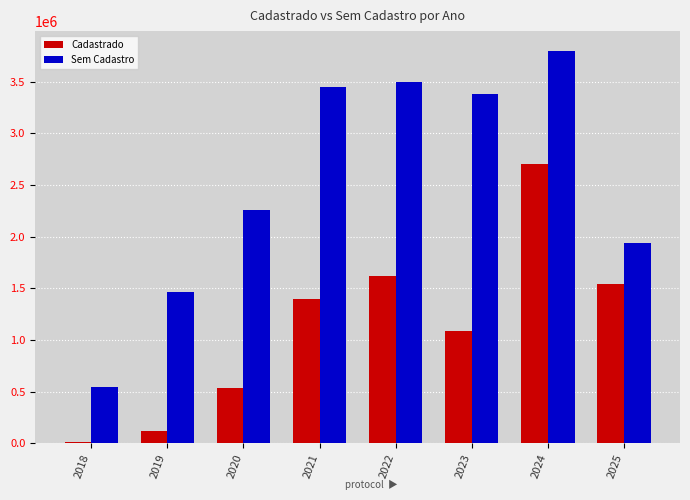

Where is Sem Cadastro nearest to the value 2175551?

2020